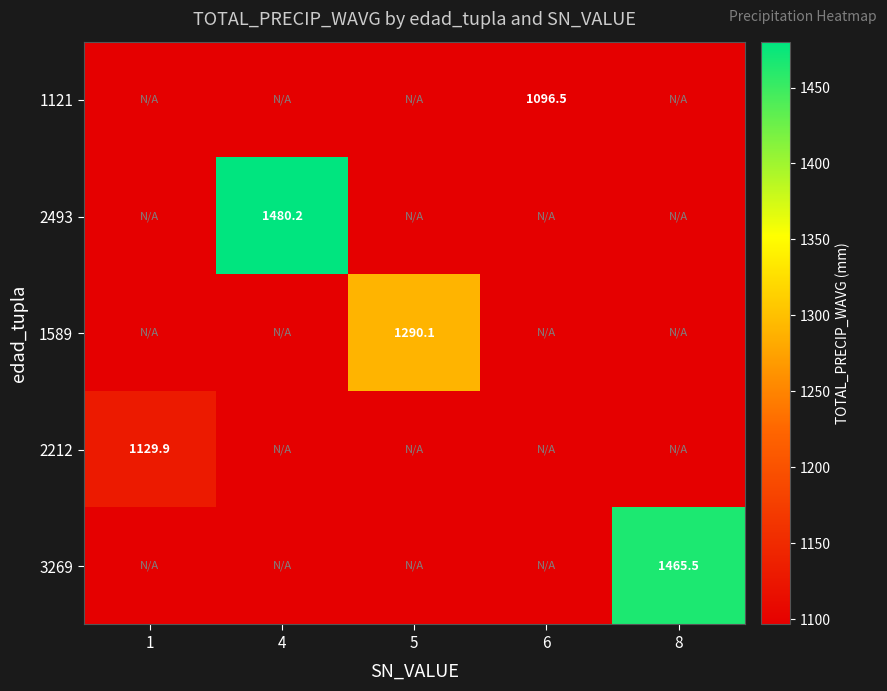

Is it true that 2493 equals 1480.2 at 4?

True